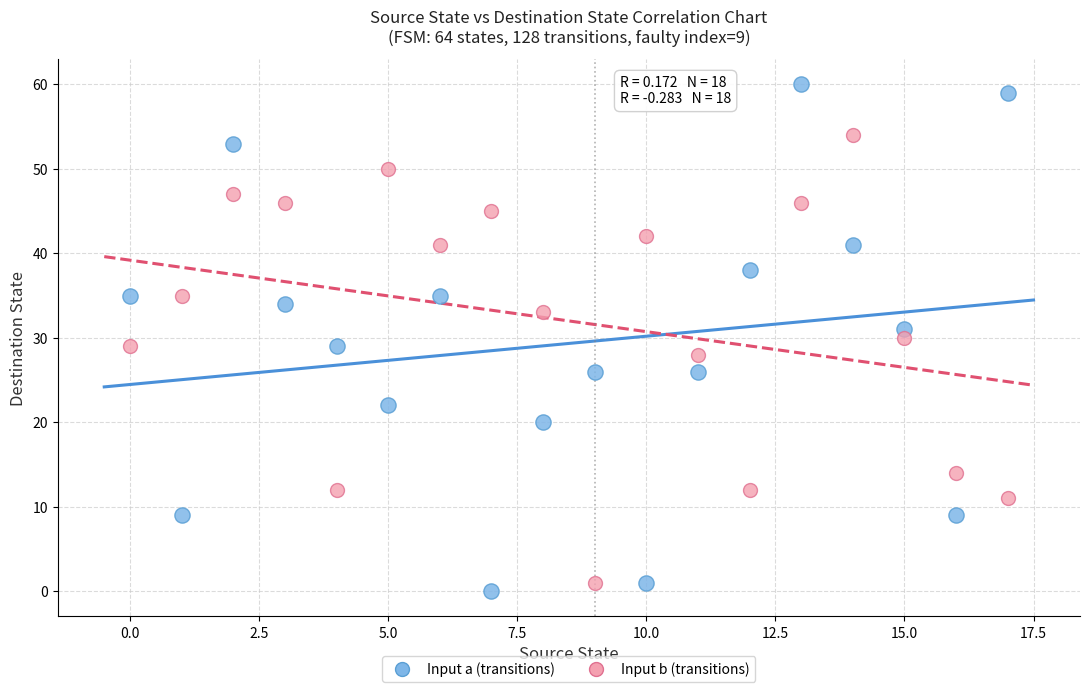

Which series has the widest spread of Y values?

Input a (transitions)